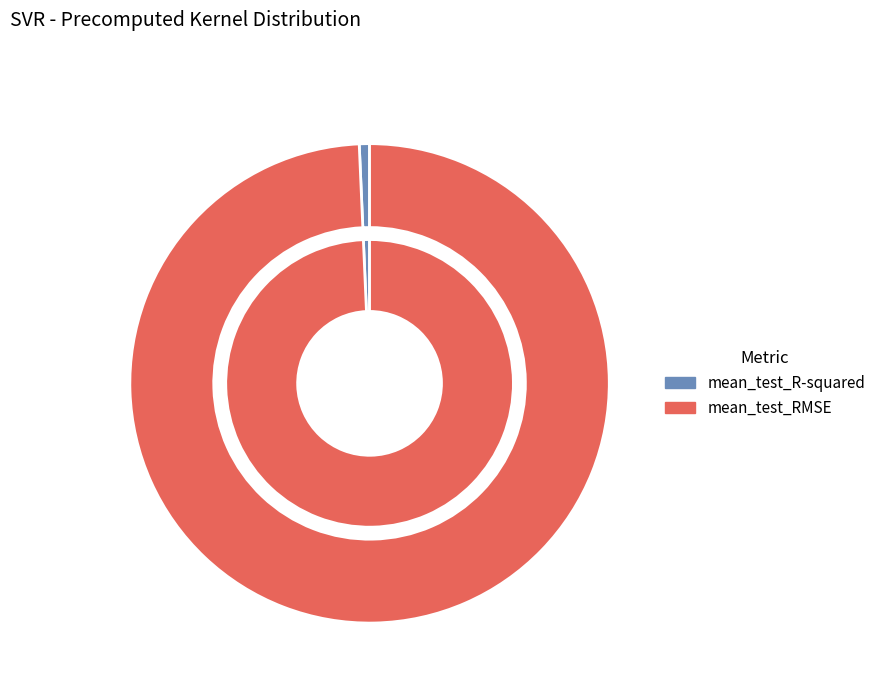

To the nearest percent, what is the combined percentage of mean_test_R-squared and mean_test_RMSE?

100%